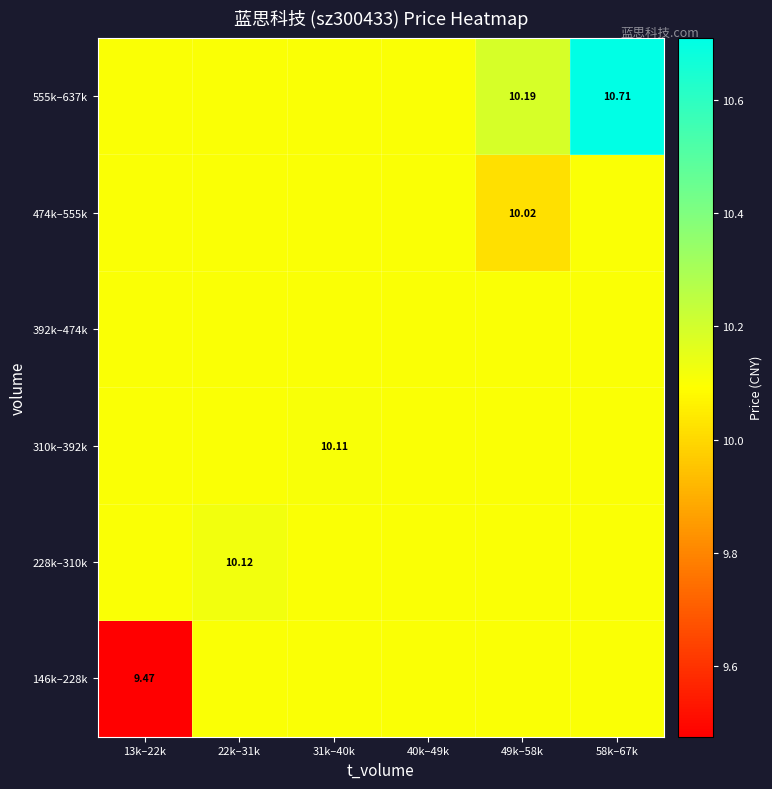

Rank the categories by 310k–392k value from highest to lowest.

31k–40k, 13k–22k, 22k–31k, 40k–49k, 49k–58k, 58k–67k